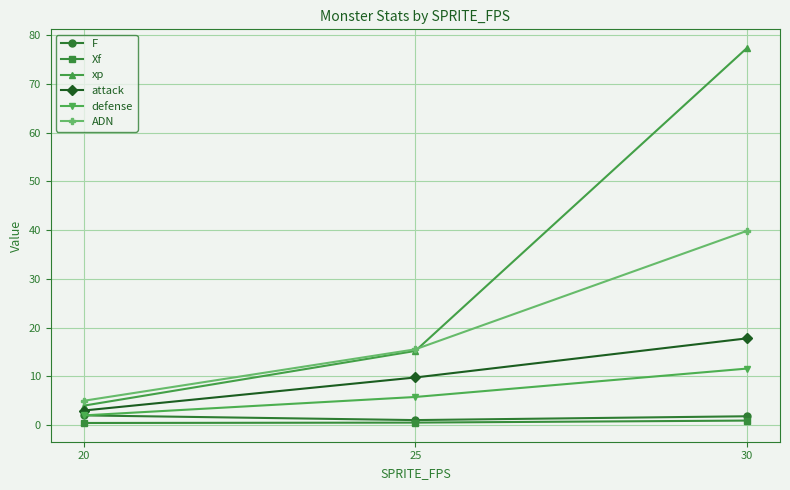

At which category is the sum across all series the highest?

30